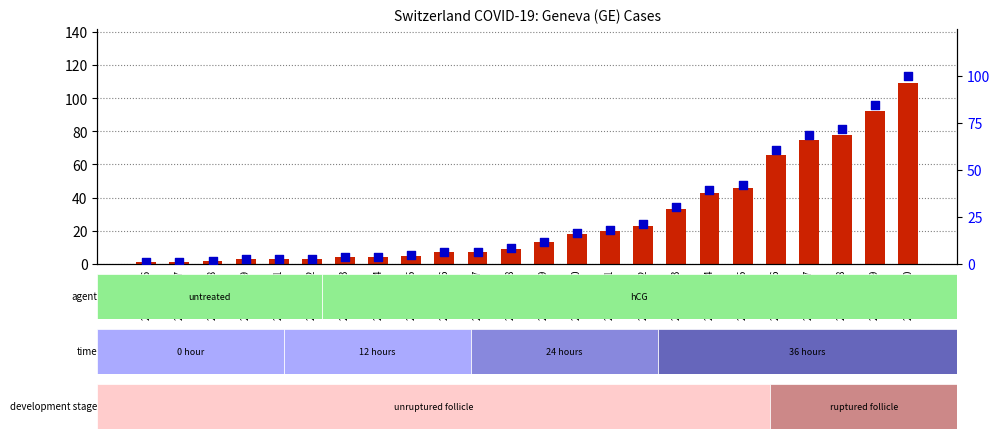

Which series reaches the maximum Y coordinate?

count